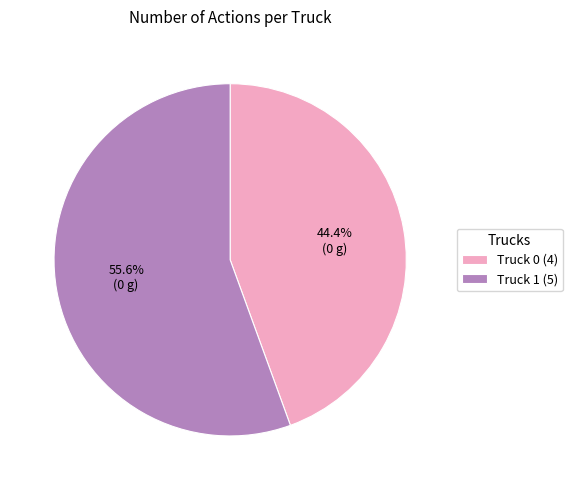

Which slice is the smallest?

Truck 0